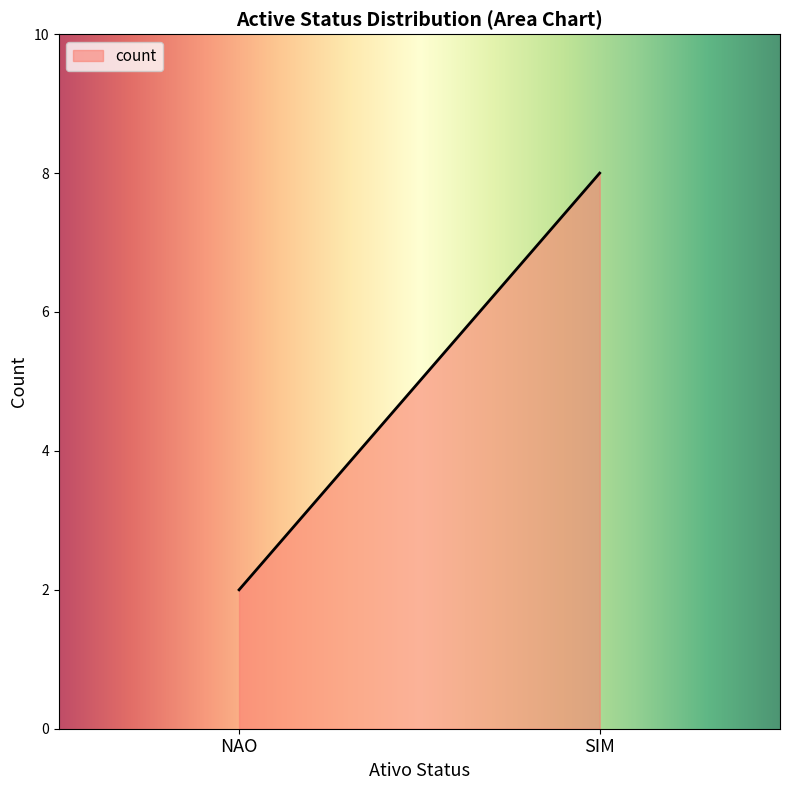

What is the difference between the maximum and minimum values?

6.0